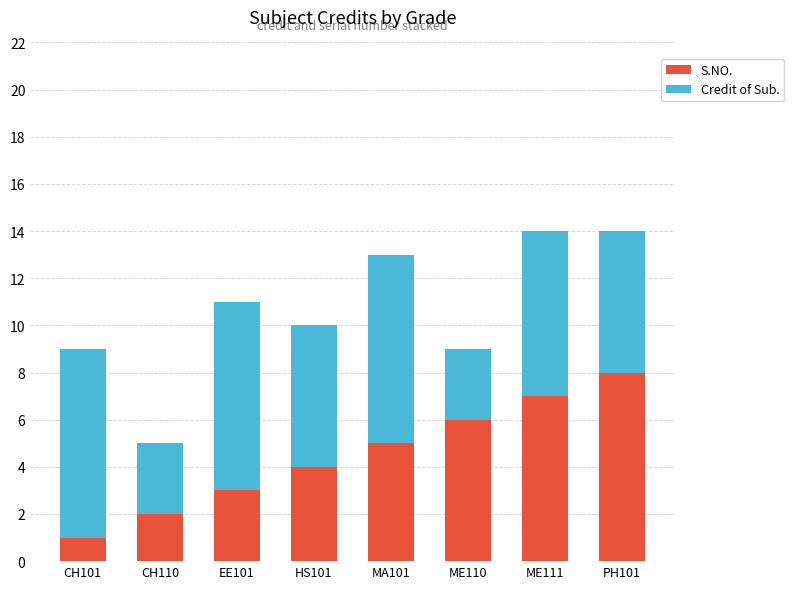

What is the total value across all series at HS101?

10